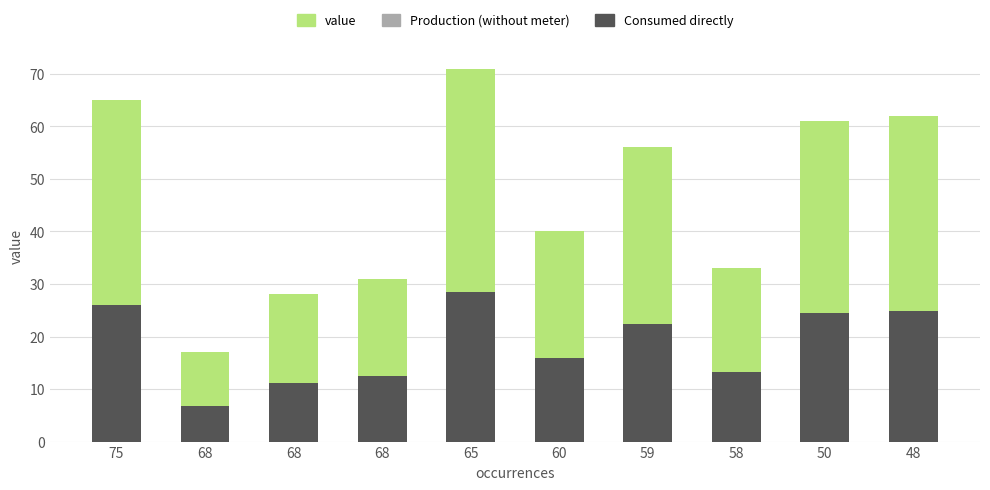

Between 59 and 60, which is larger?

59